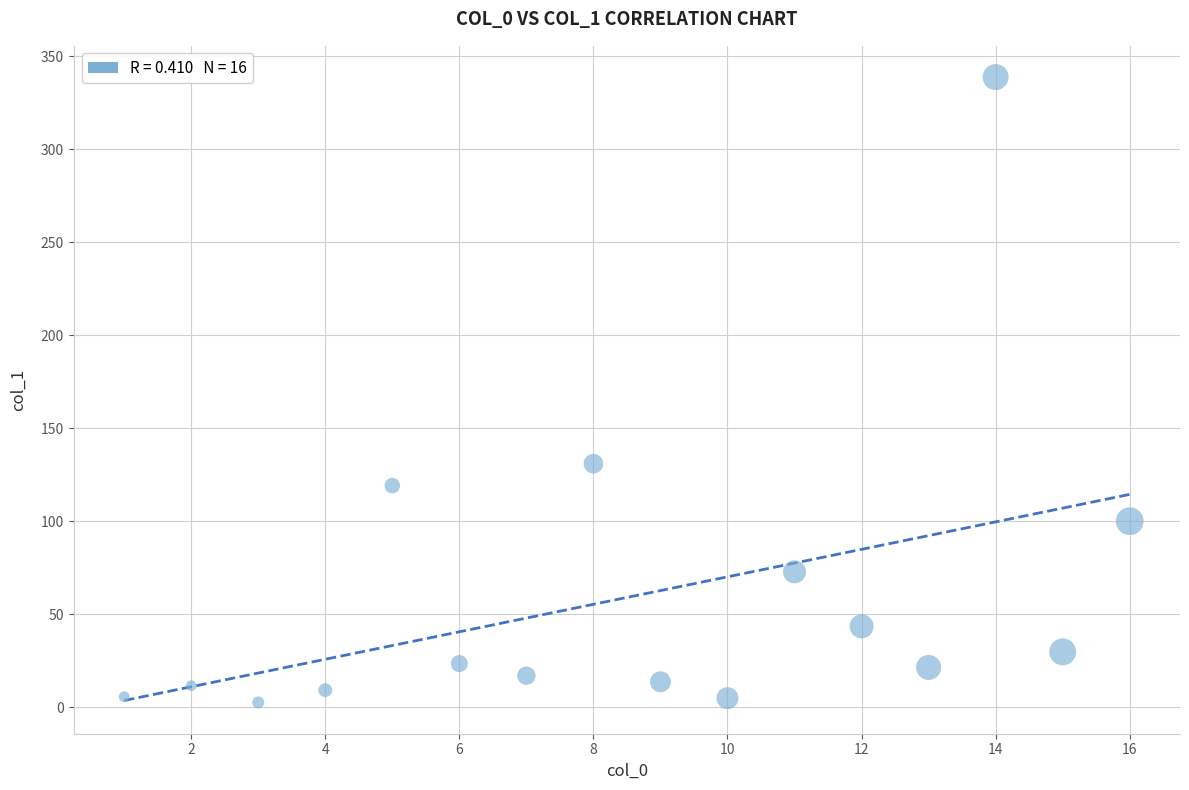

What is the range of X values (max minus min)?

15.0